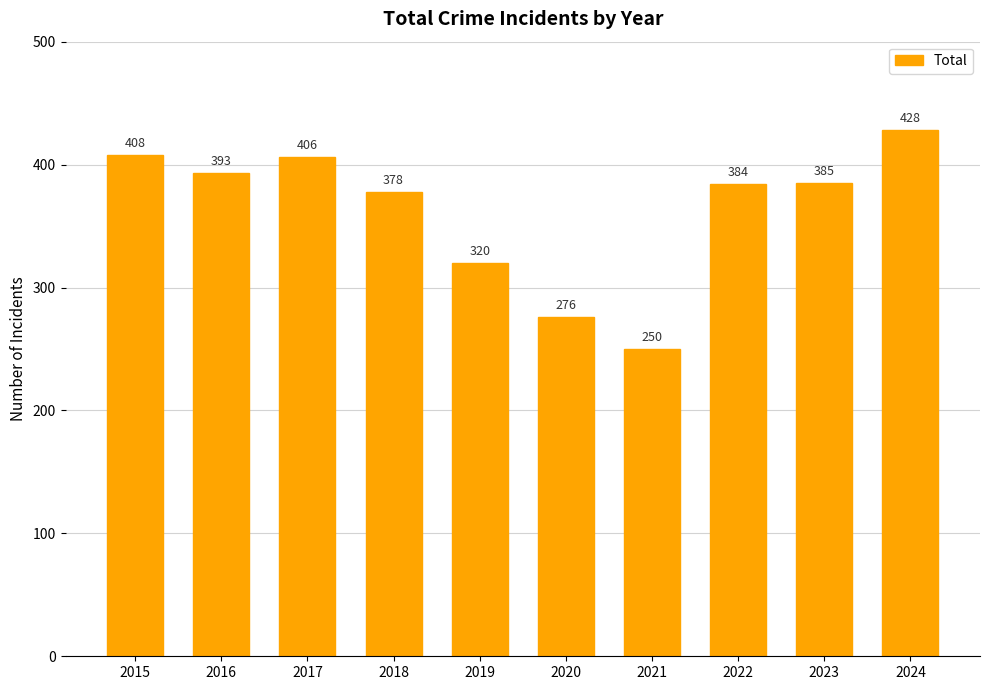

Which category has the highest value across all series?

2024